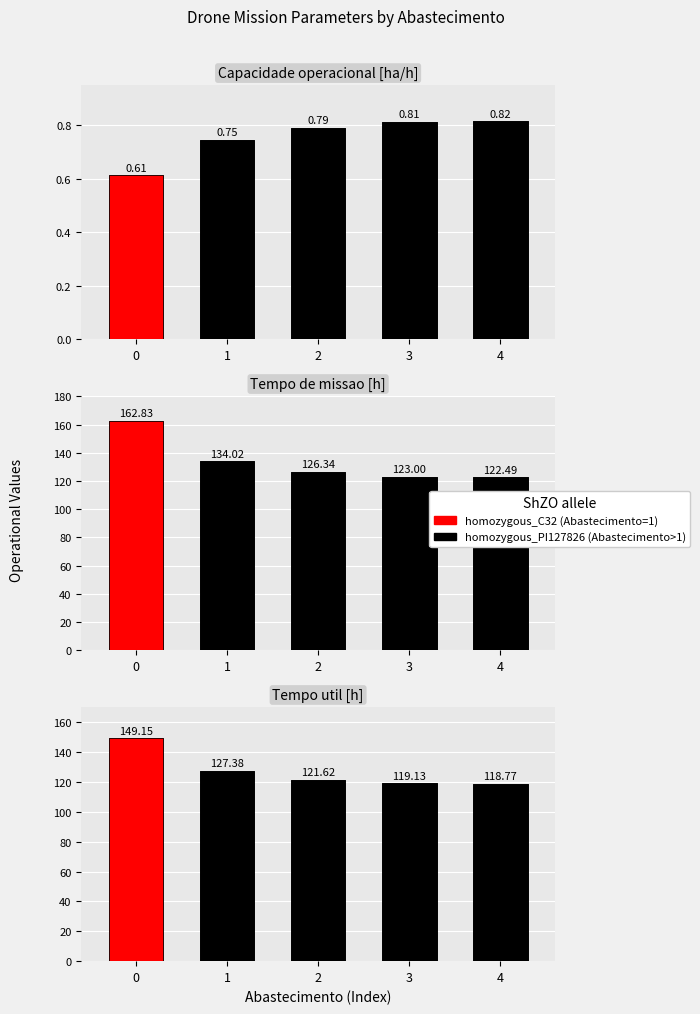

Which series has the largest total across all categories?

Tempo de missao [h]